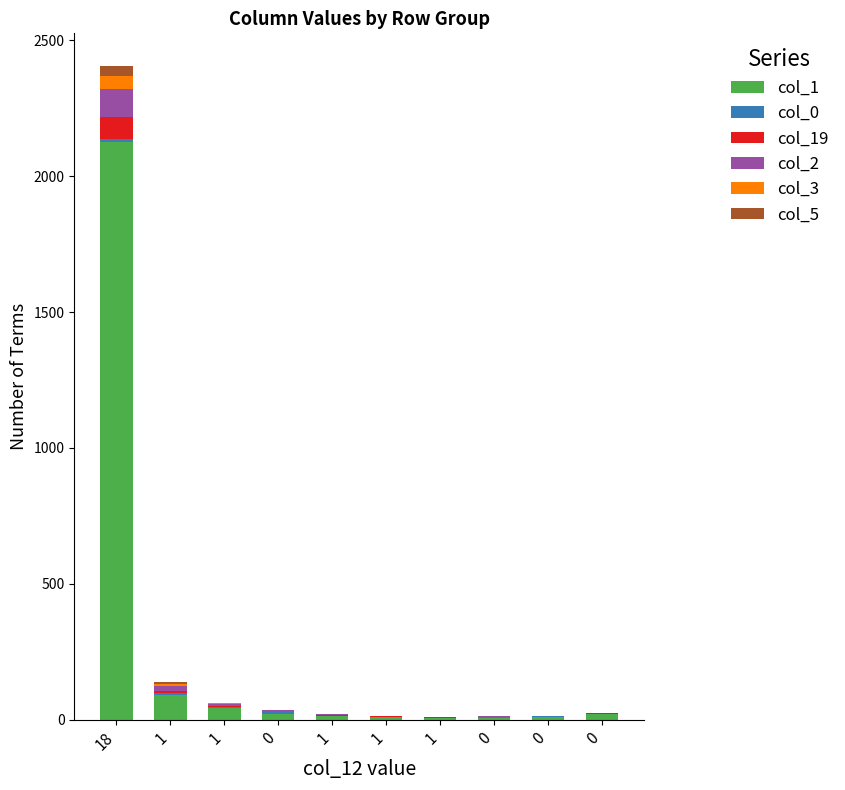

At which category is the sum across all series the highest?

18